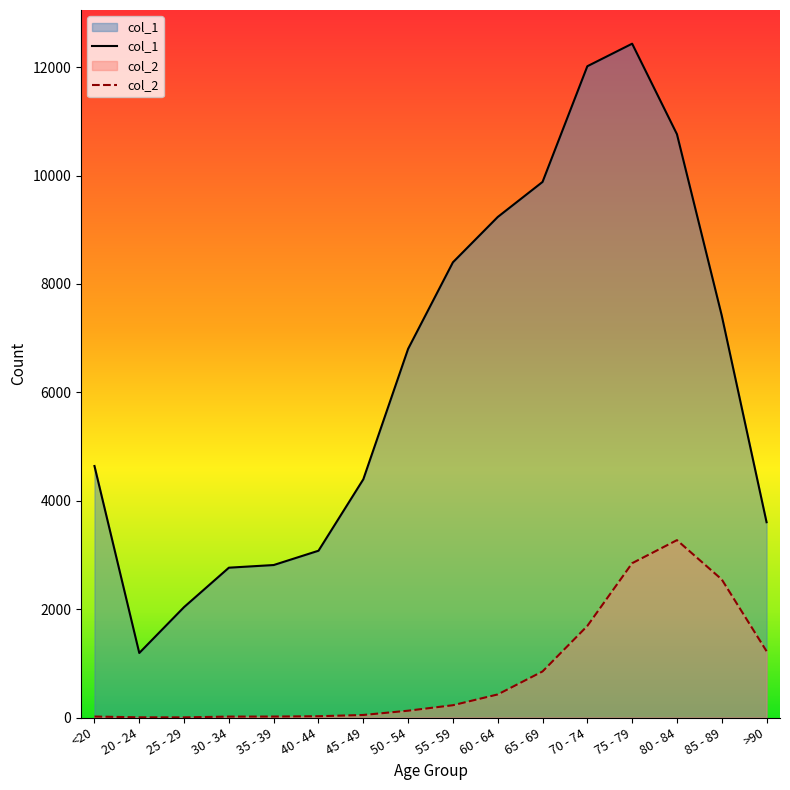

Is the value of col_1 at 60 - 64 greater than the value of col_2 at 40 - 44?

Yes